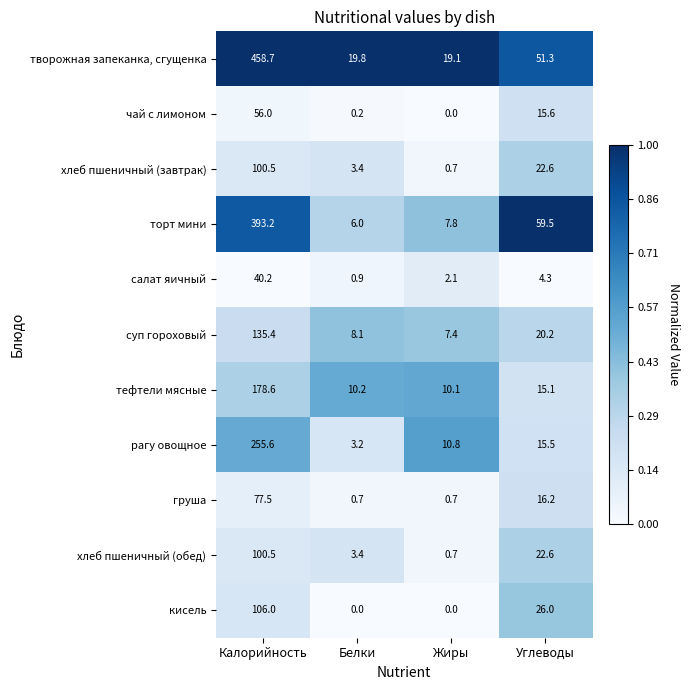

Is the value of суп гороховый at Жиры greater than the value of чай с лимоном at Жиры?

Yes